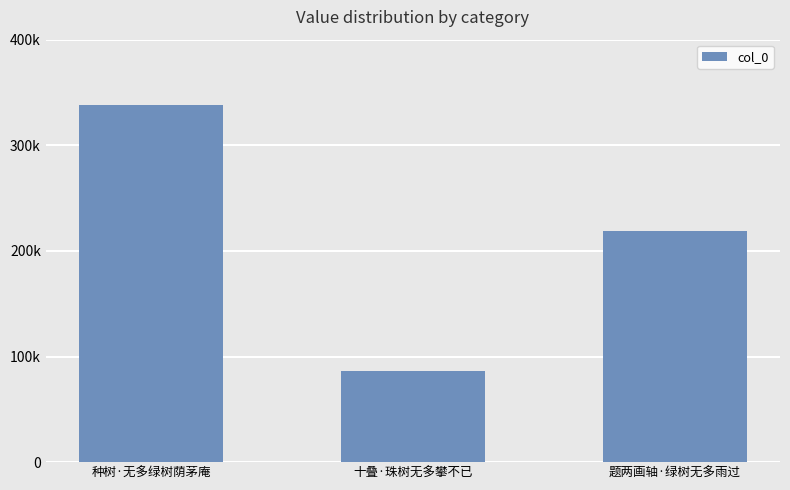

Reading right to left, list all the values displayed in this chart.

题两画轴·绿树无多雨过=219233	十叠·珠树无多攀不已=86021	种树·无多绿树荫茅庵=338436